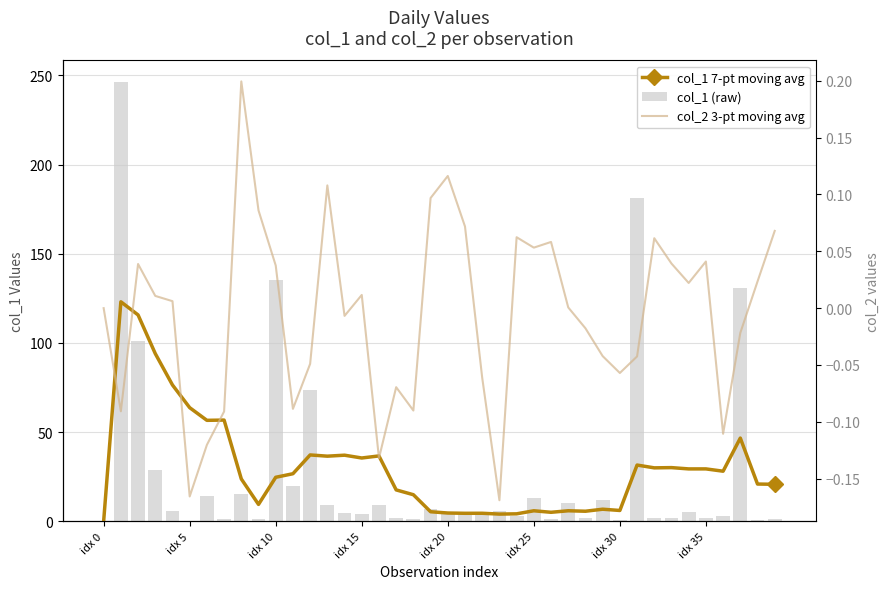

How many values in col_2 3-pt moving avg are above zero?

21